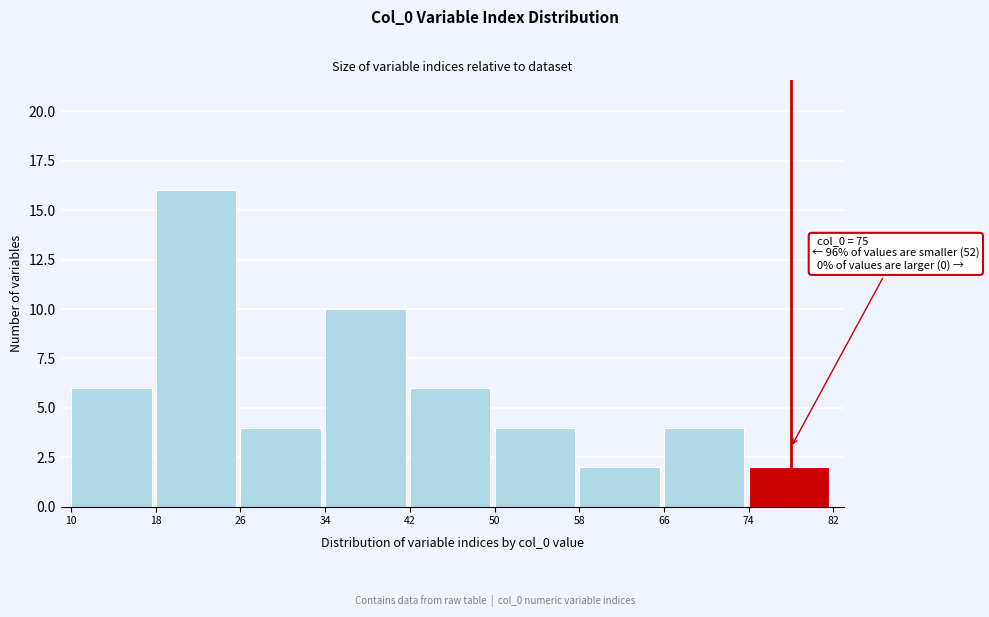

Over which range of the x-axis is the bar tallest?

18 to 26